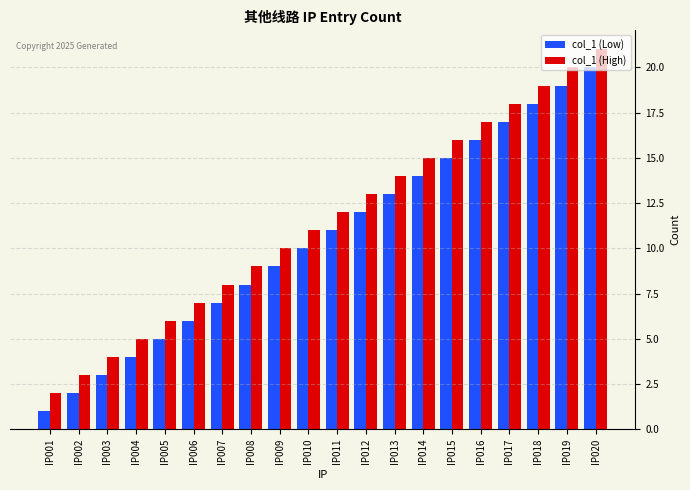

Rank the series by their maximum value, from highest to lowest.

col_1 (High), col_1 (Low)